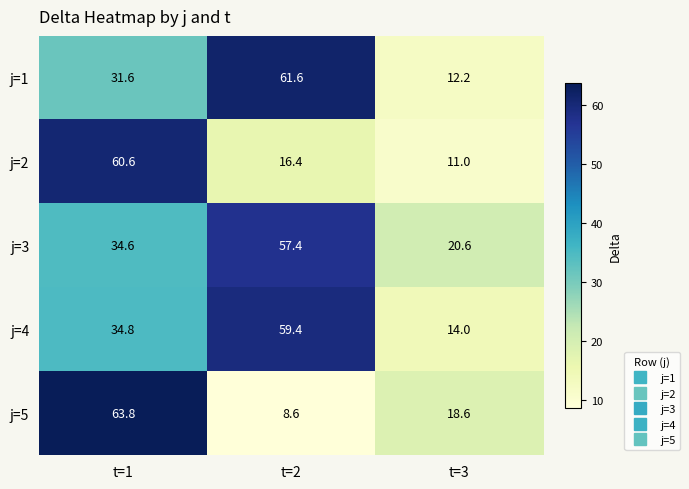

At which category is the sum across all series the highest?

t=1